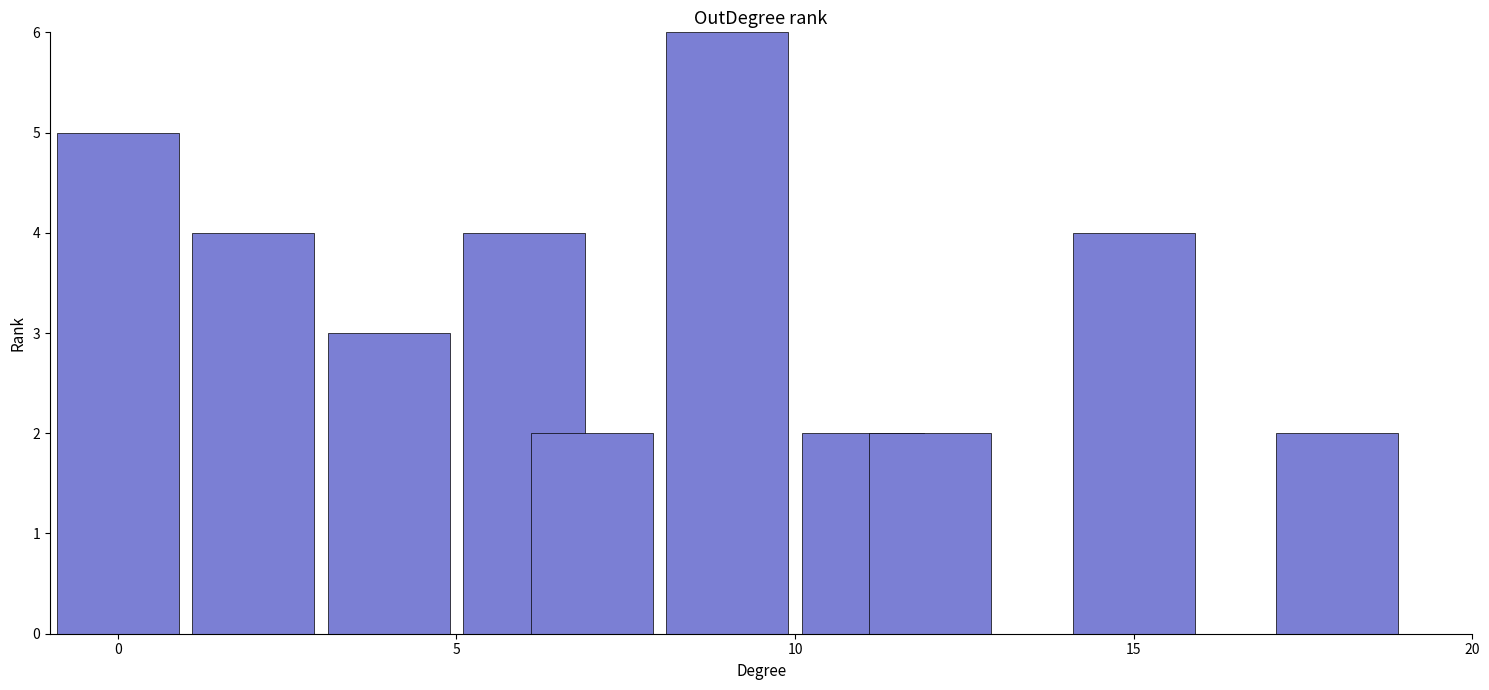

What is the value of the 2nd bar from the left?

4